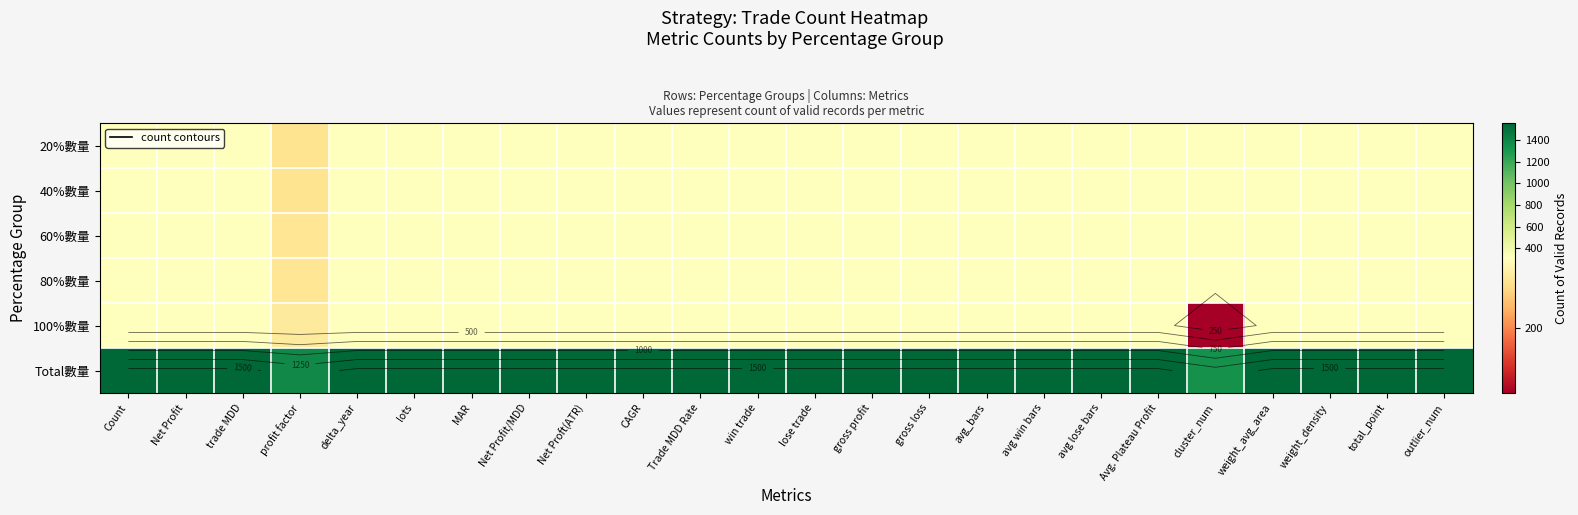

Rank the series at MAR from highest to lowest value.

Total數量, 20%數量, 40%數量, 80%數量, 100%數量, 60%數量